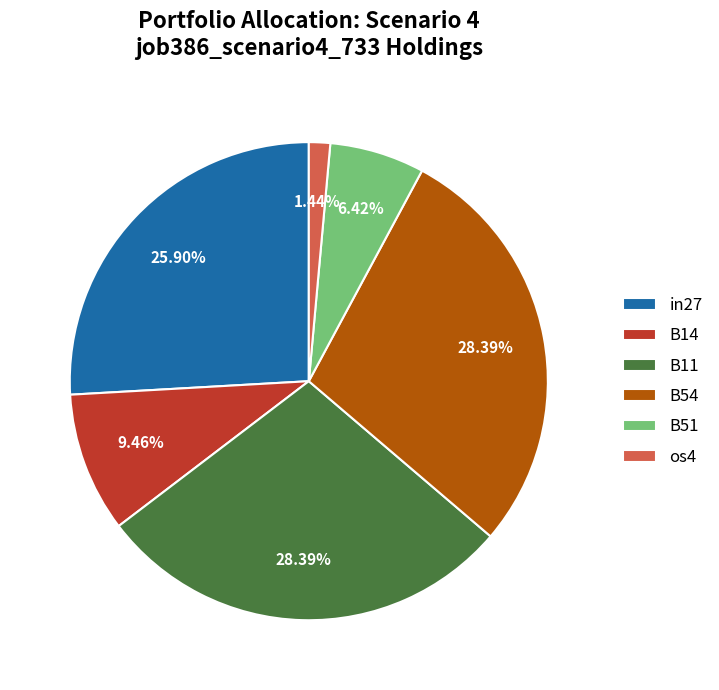

To the nearest percent, what portion does B11 represent?

28%